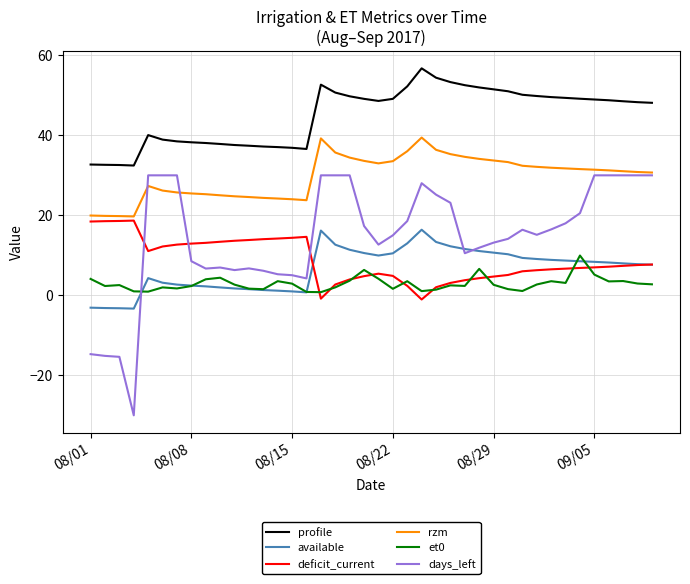

What is the maximum value shown in the chart?

56.8